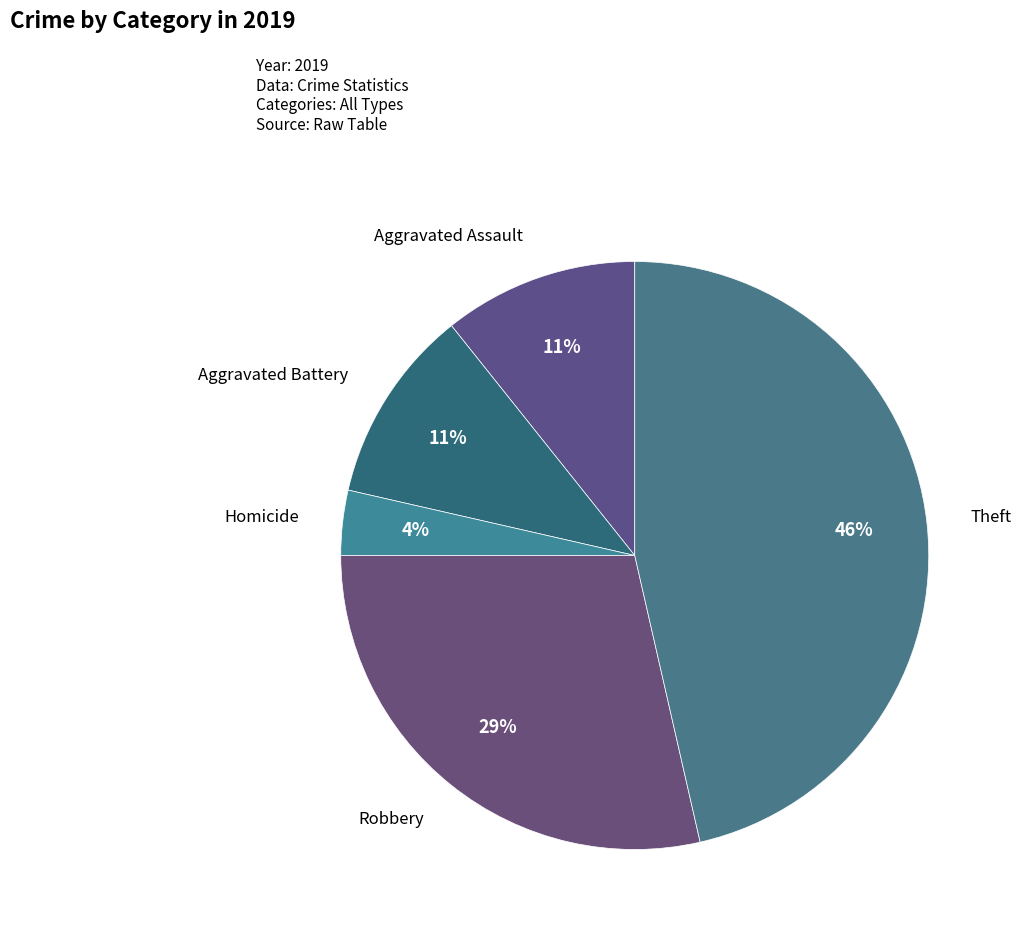

Which category has the smallest portion of the pie?

Homicide